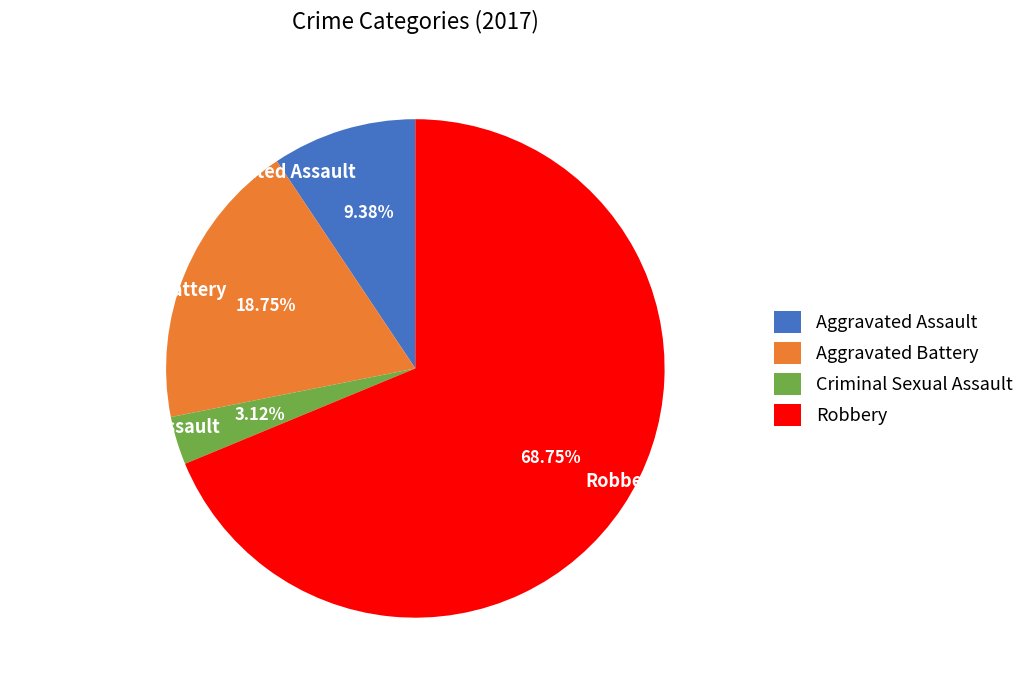

Which slice is the smallest?

Criminal Sexual Assault